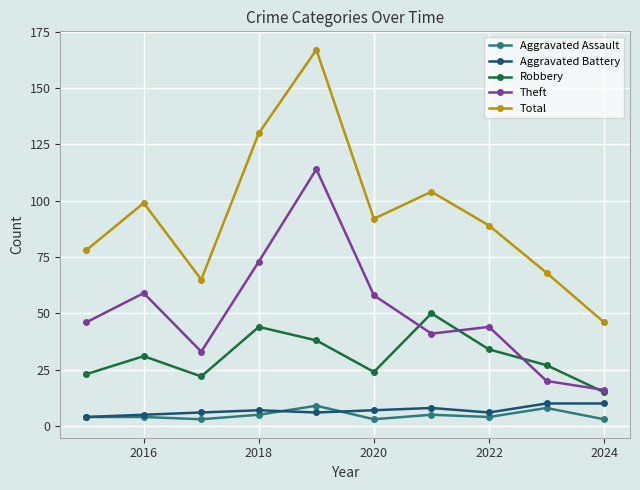

True or false: Aggravated Assault and Theft cross at least once.

False